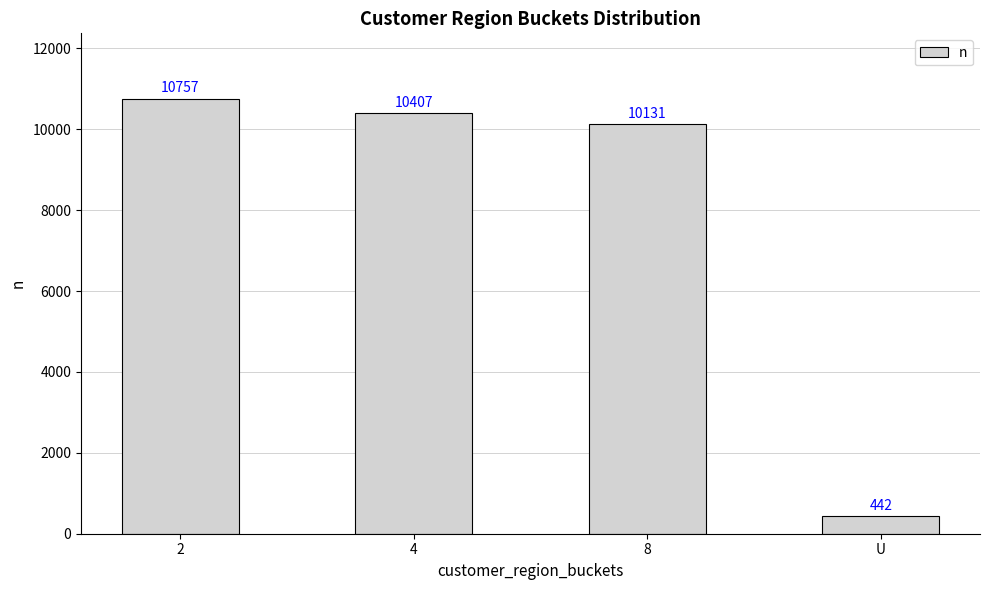

What value does the data have at 4, to the nearest 10?

10410